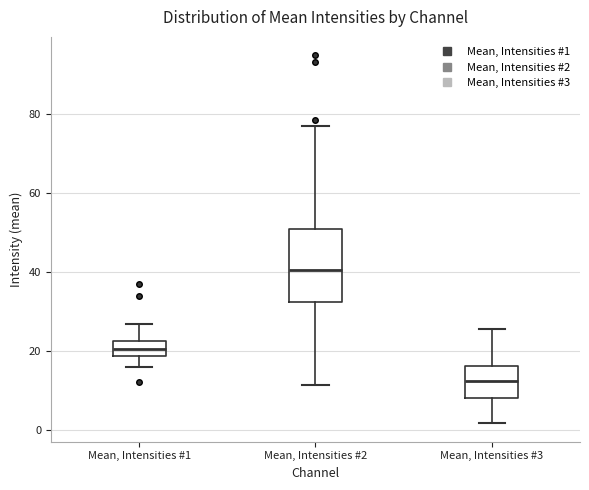

Where does the median line of the box for Mean, Intensities #3 sit on the y-axis? The values are not printed on the chart, so give them approximately, as read against the axis.

12